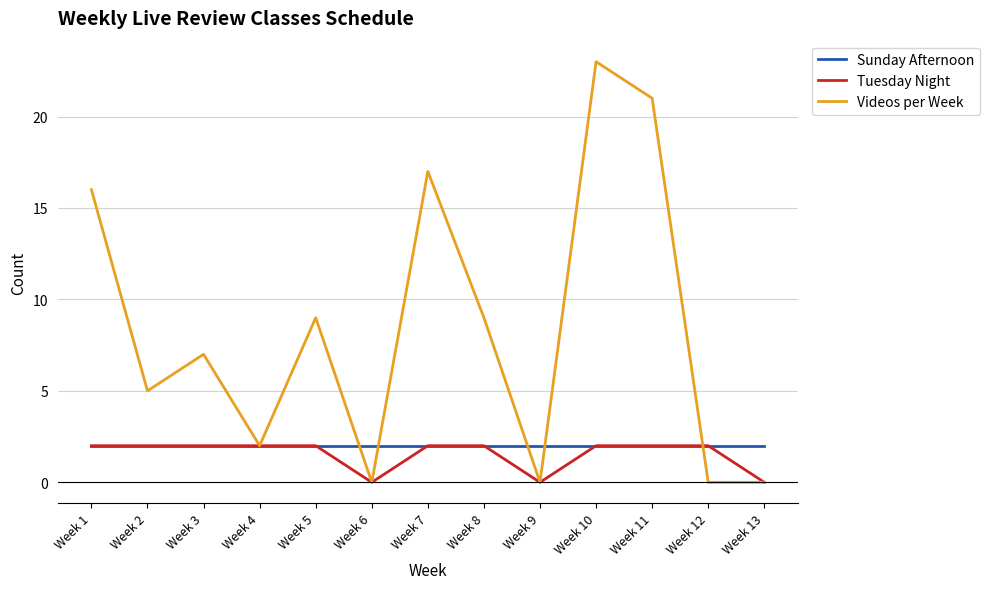

Which series has the largest total across all categories?

Videos per Week